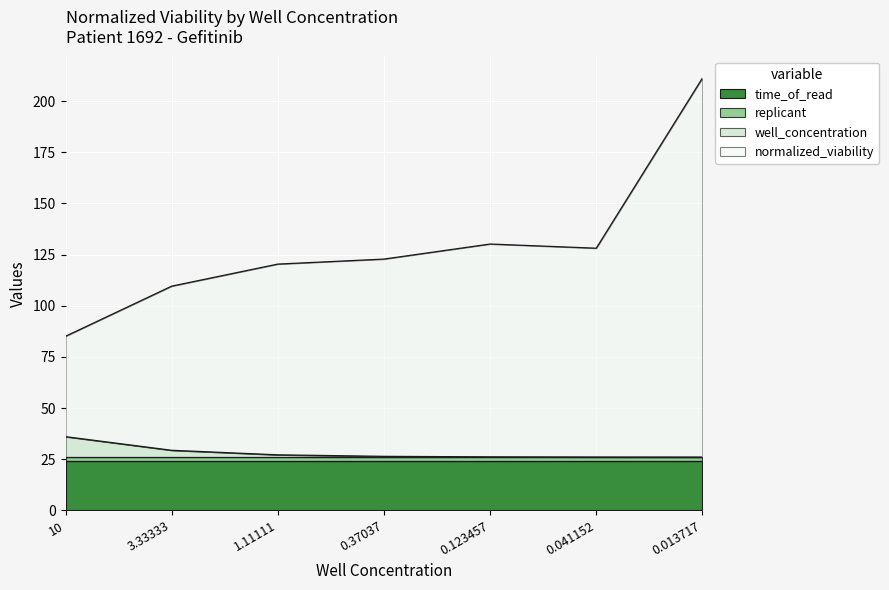

True or false: well_concentration and normalized_viability cross at least once.

False